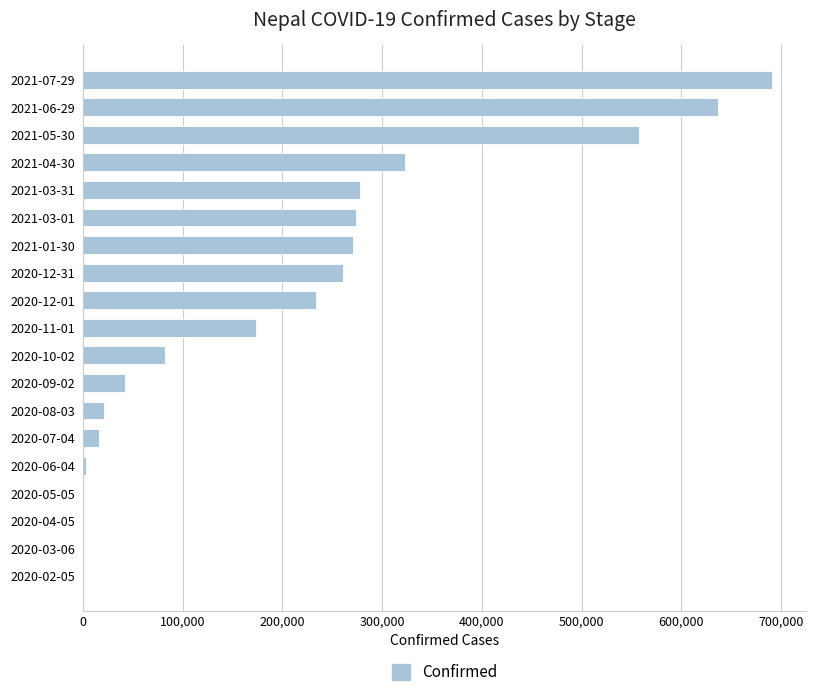

What is the sum of all values?

3860927